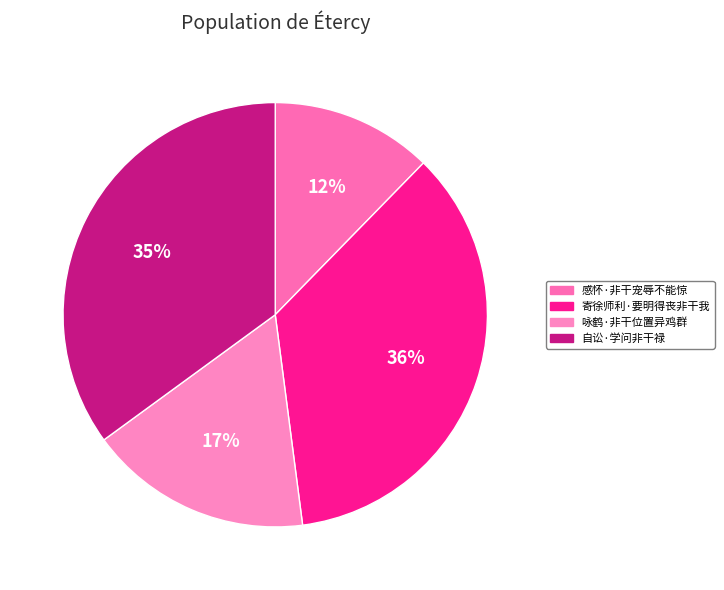

The 寄徐师利·要明得丧非干我 slice represents 44% of the pie. True or false?

False